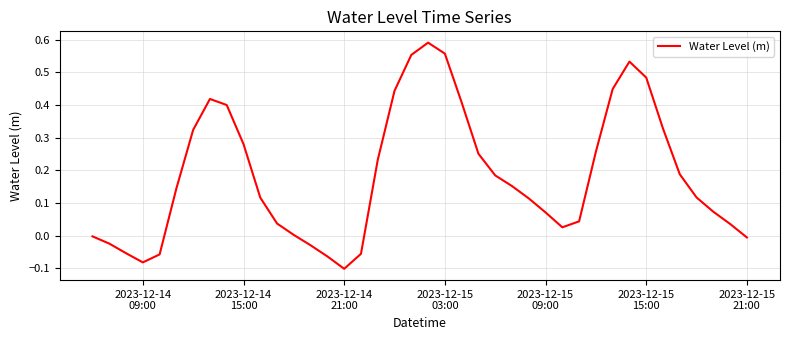

What is the difference between the maximum and minimum values?

0.7